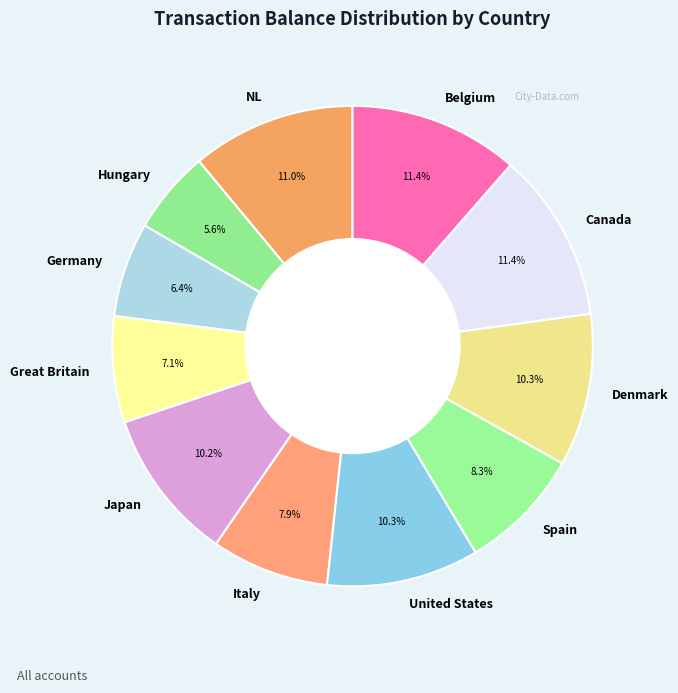

What percentage is the Denmark slice, to the nearest percent?

10%